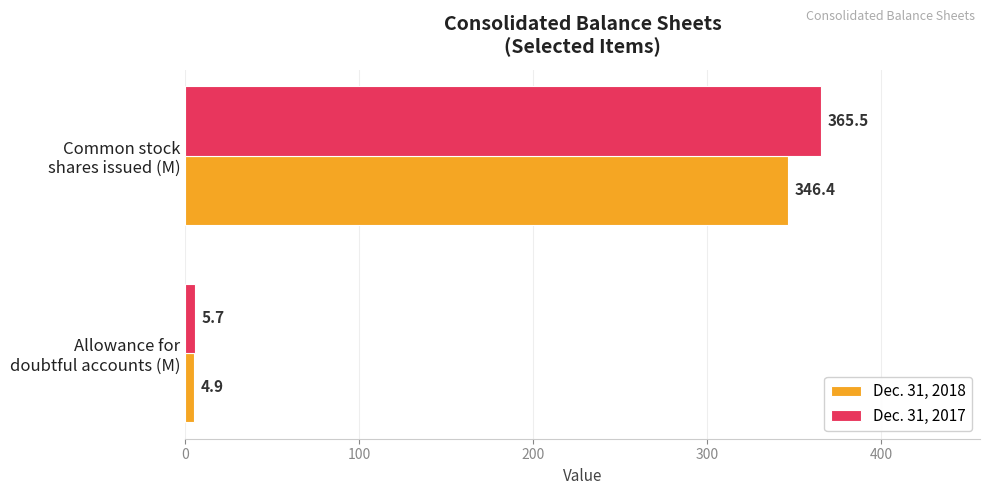

What is the difference between the maximum and minimum values in the Dec. 31, 2018 series?

341.5